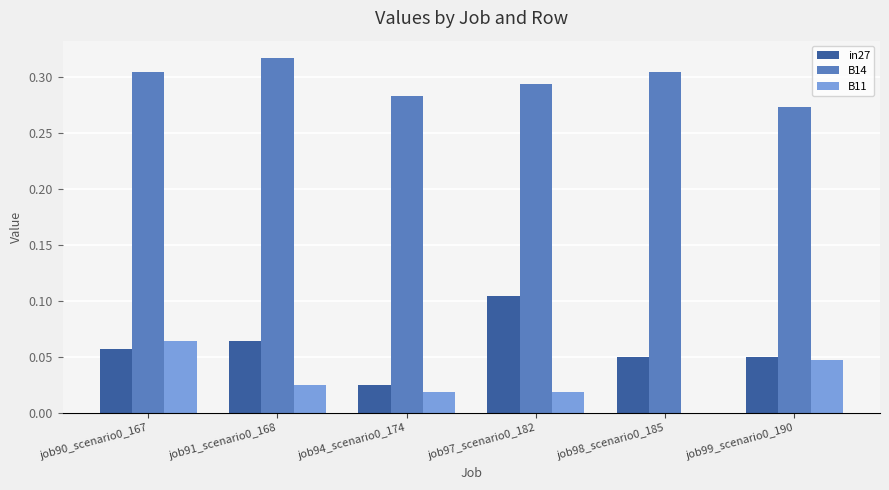

Is it true that B14 equals 0.2 at job98_scenario0_185?

False